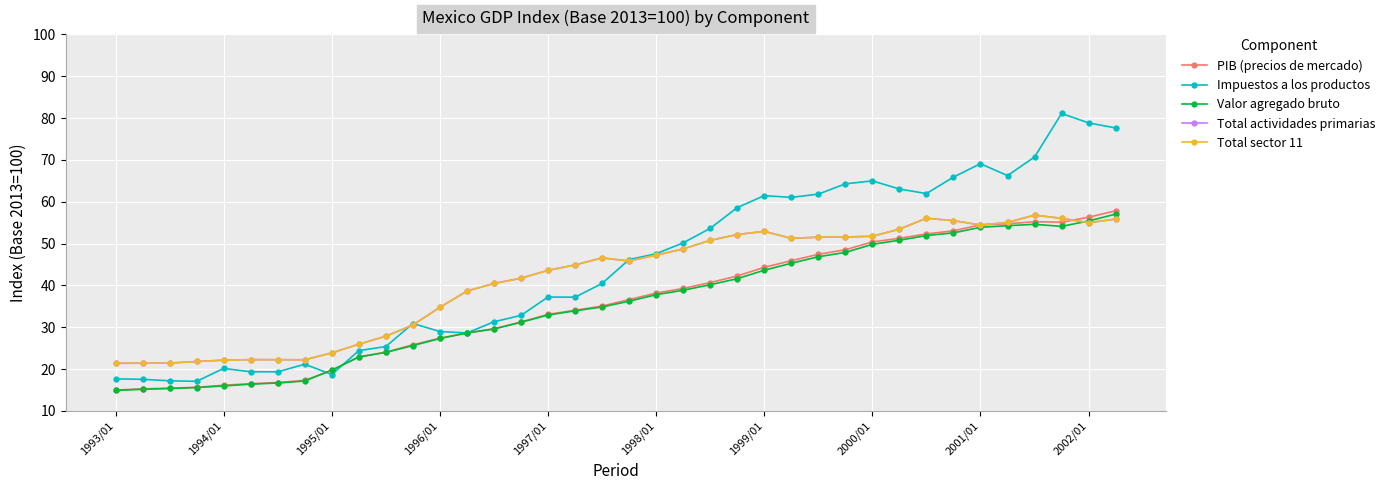

Reading left to right, transcribe all the data shown in this chart.

PIB (precios de mercado): 15.0	15.3	15.4	15.7	16.1	16.5	16.8	17.3	19.7	22.9	24.1	25.8	27.4	28.6	29.6	31.3	33.1	34.1	35.1	36.6	38.2	39.3	40.7	42.3	44.3	45.9	47.4	48.5	50.4	51.3	52.3	53.1	54.5	54.7	55.2	55.1	56.3	57.8
Impuestos a los productos: 17.7	17.6	17.2	17.1	20.2	19.4	19.3	21.2	18.7	24.4	25.4	30.9	29.0	28.6	31.3	32.8	37.2	37.2	40.5	46.2	47.6	50.2	53.6	58.6	61.5	61.0	61.8	64.3	65.0	63.0	61.9	65.9	69.1	66.2	70.7	81.1	78.8	77.6
Valor agregado bruto: 14.9	15.2	15.4	15.6	16.0	16.4	16.7	17.2	19.8	22.9	24.0	25.6	27.3	28.6	29.6	31.2	32.9	33.9	34.9	36.2	37.8	38.8	40.2	41.6	43.6	45.3	46.8	47.9	49.8	50.8	51.9	52.6	53.9	54.3	54.6	54.1	55.4	57.0
Total actividades primarias: 21.4	21.4	21.4	21.8	22.1	22.3	22.2	22.2	23.9	26.0	27.9	30.5	34.8	38.6	40.5	41.7	43.6	44.9	46.6	45.8	47.2	48.7	50.8	52.2	52.9	51.2	51.5	51.6	51.7	53.4	56.0	55.5	54.4	55.0	56.8	56.0	55.0	55.8
Total sector 11: 21.4	21.4	21.4	21.8	22.1	22.3	22.2	22.2	23.9	26.0	27.9	30.5	34.8	38.6	40.5	41.7	43.6	44.9	46.6	45.8	47.2	48.7	50.8	52.2	52.9	51.2	51.5	51.6	51.7	53.4	56.0	55.5	54.4	55.0	56.8	56.0	55.0	55.8